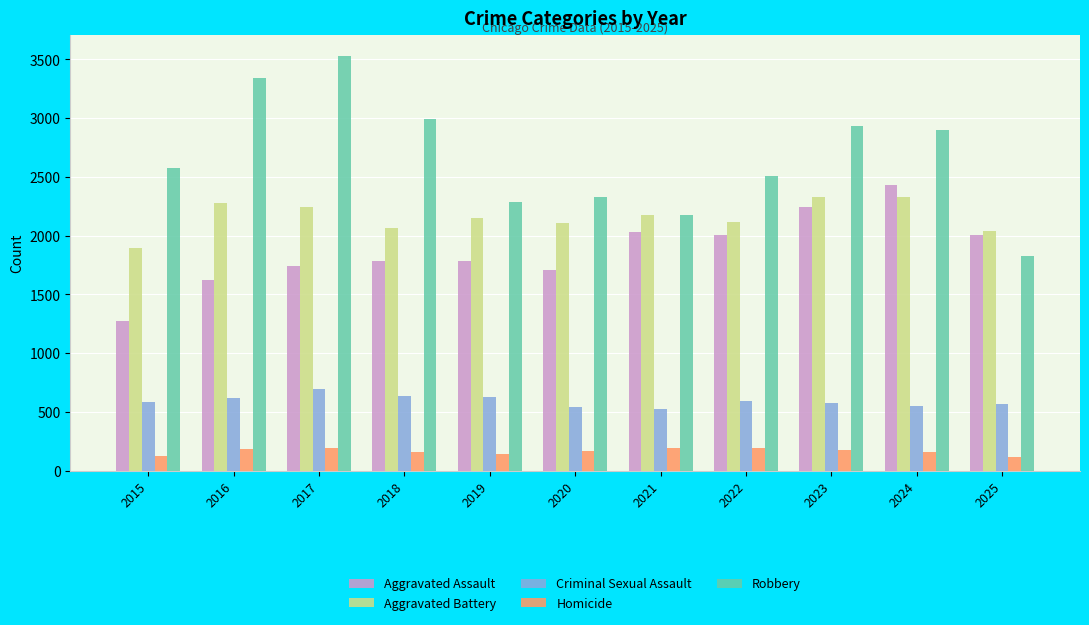

How many data points in Homicide are less than 166?

5